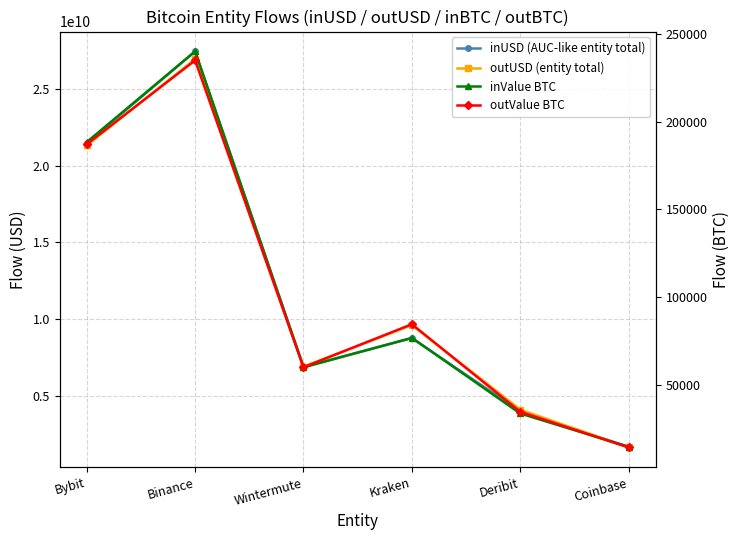

What is the label of the 1st point from the right?

Coinbase